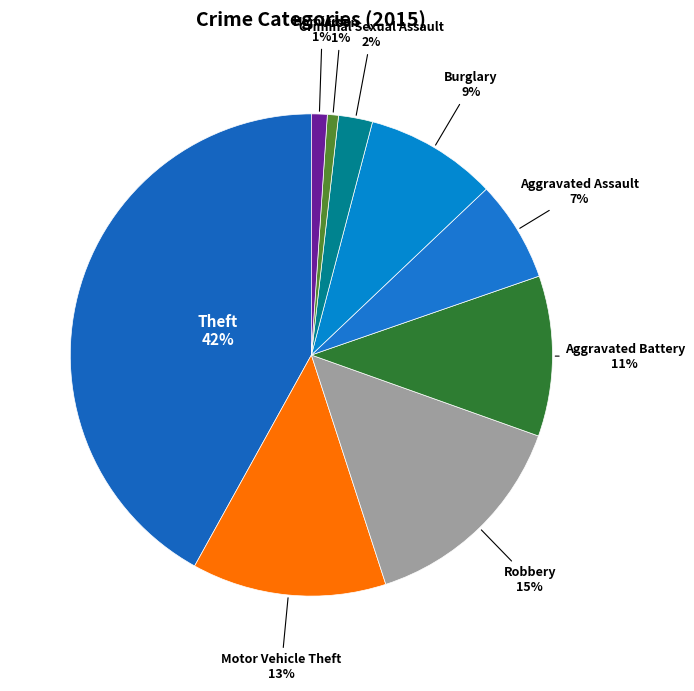

What is the ratio of the value at Aggravated Battery to the value at Motor Vehicle Theft?

0.8